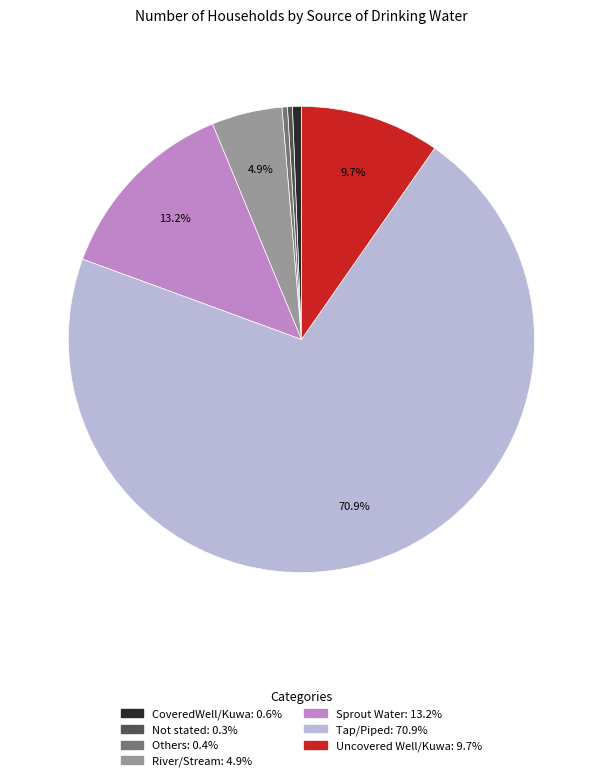

Which has a higher value, CoveredWell/Kuwa or Uncovered Well/Kuwa?

Uncovered Well/Kuwa